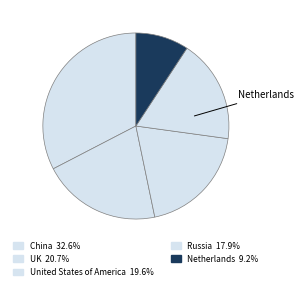

How many segments does this pie chart have?

5